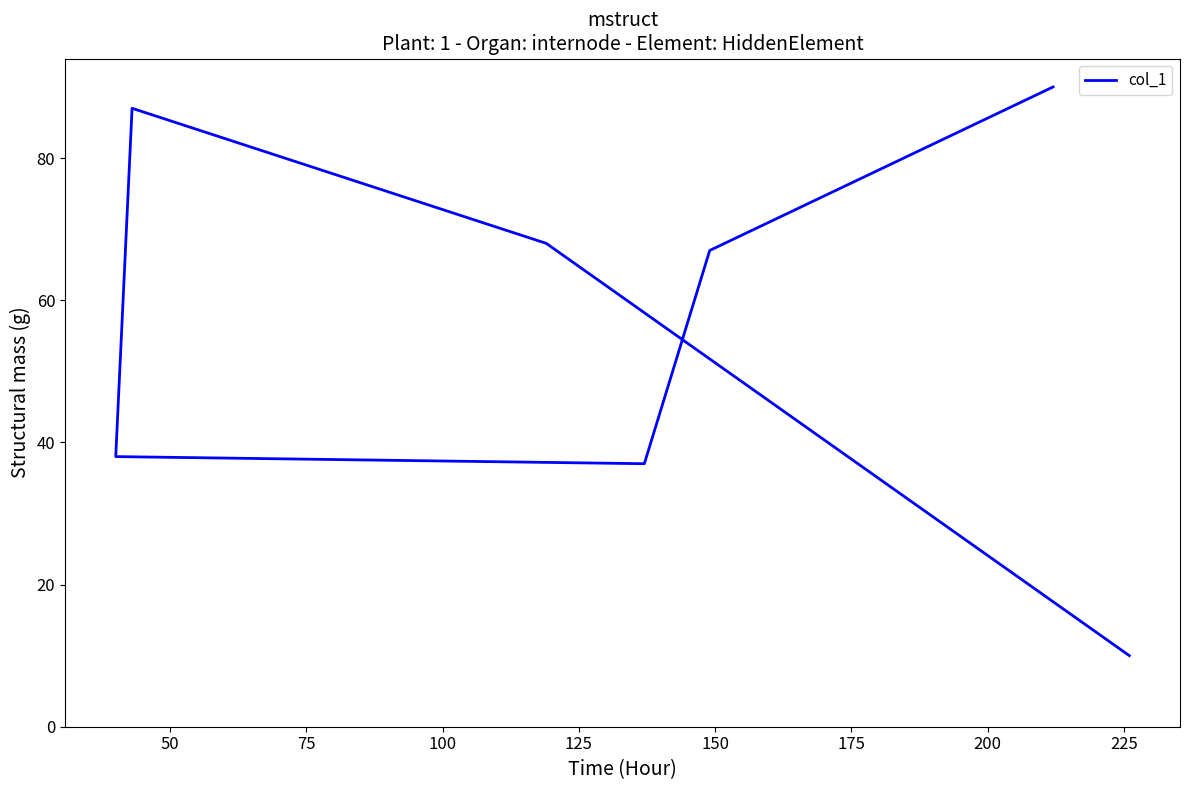

Does the chart display data point markers on the line(s)?

No